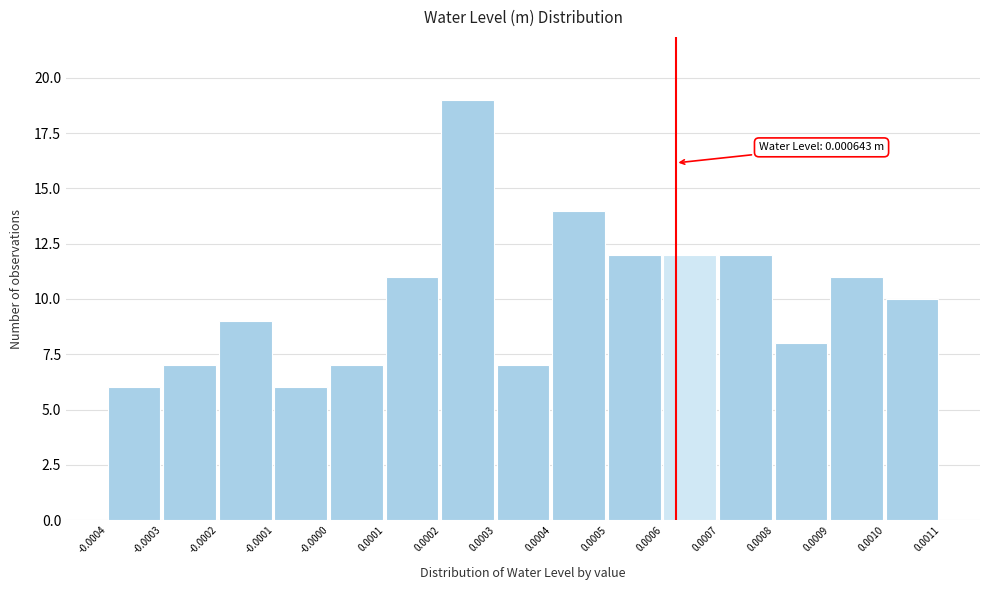

Reading left to right, list all the values displayed in this chart.

-0.0004=6	-0.0003=7	-0.0002=9	-0.0001=6	-0.0000=7	0.0001=11	0.0002=19	0.0003=7	0.0004=14	0.0005=12	0.0006=12	0.0007=12	0.0008=8	0.0009=11	0.0010=10